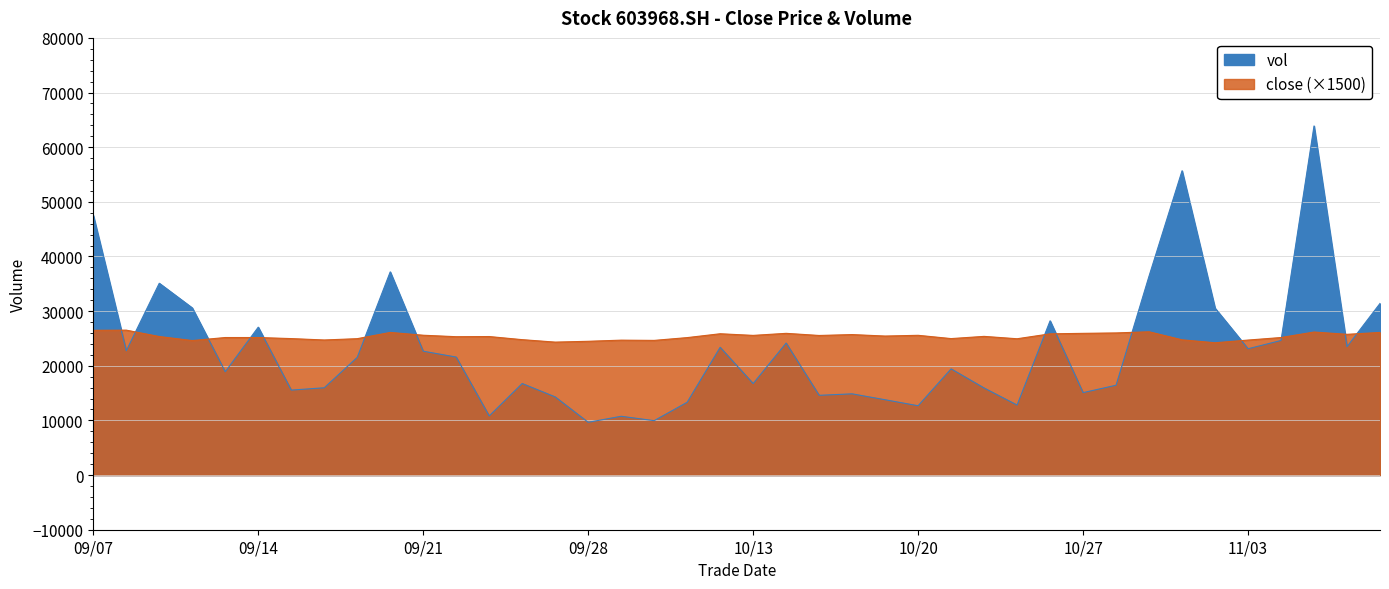

Which series has the largest range (max minus min)?

vol